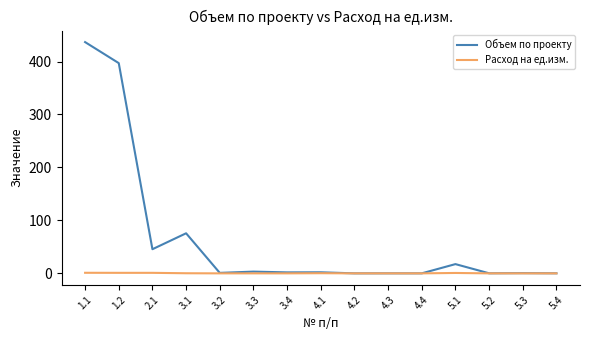

True or false: Объем по проекту has a value of 604.0 at 1.1.

False